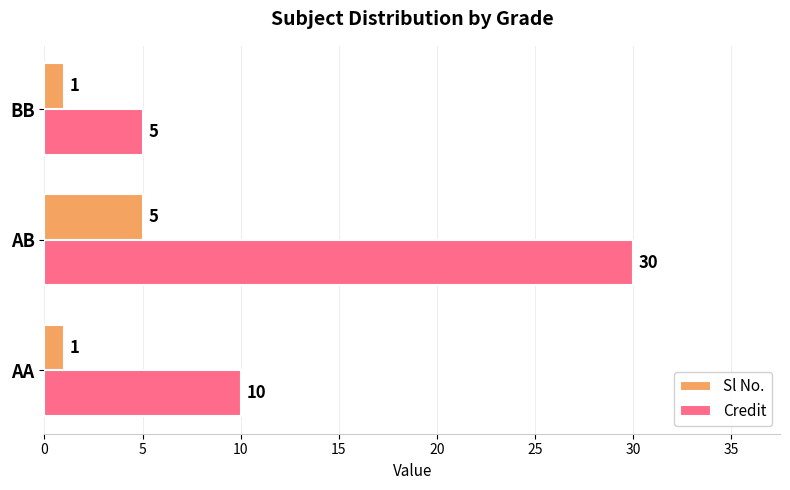

What is the difference between the Credit values at AB and AA?

20